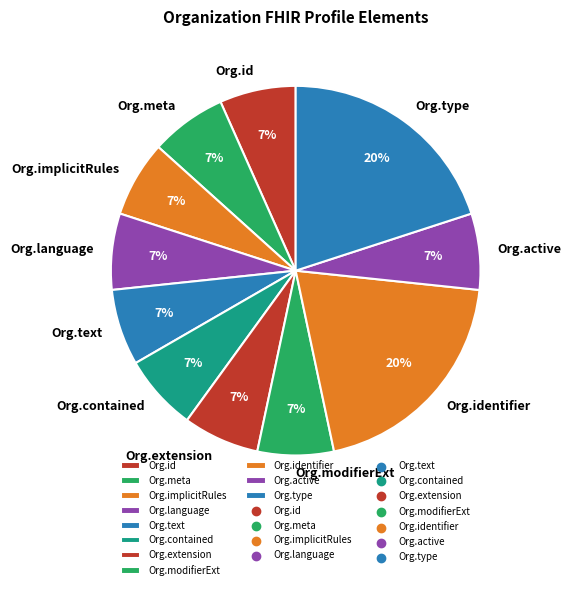

How many segments does this pie chart have?

11